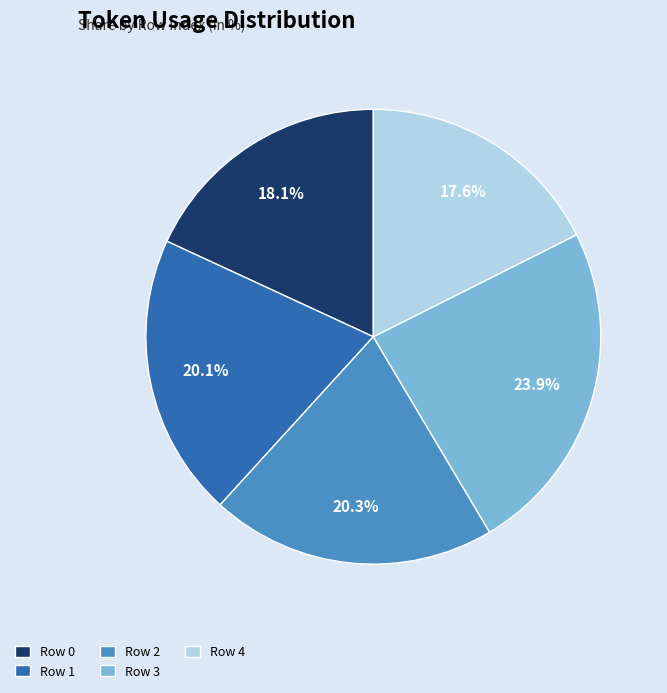

Which has a higher value, Row 0 or Row 3?

Row 3